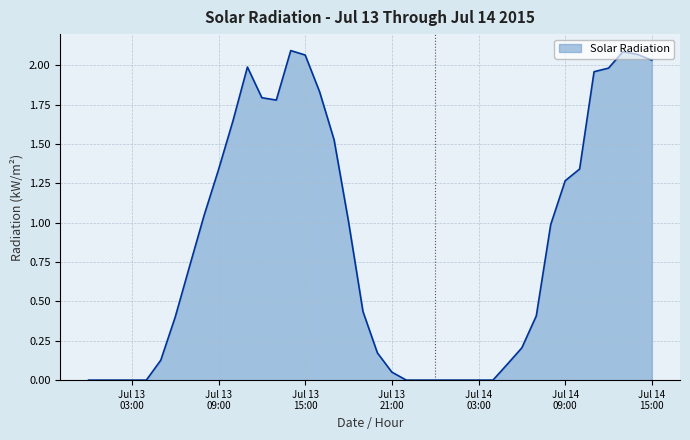

What is the label of the 34th point from the left?

Jul 14 09:00